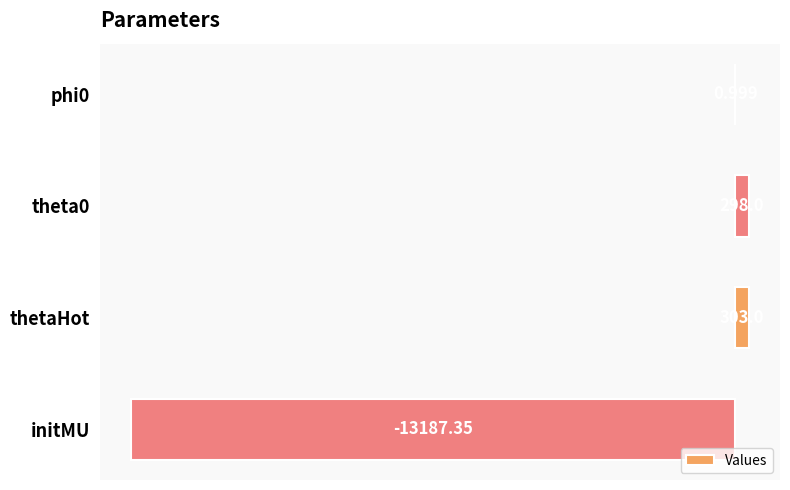

Between thetaHot and phi0, which is larger?

thetaHot